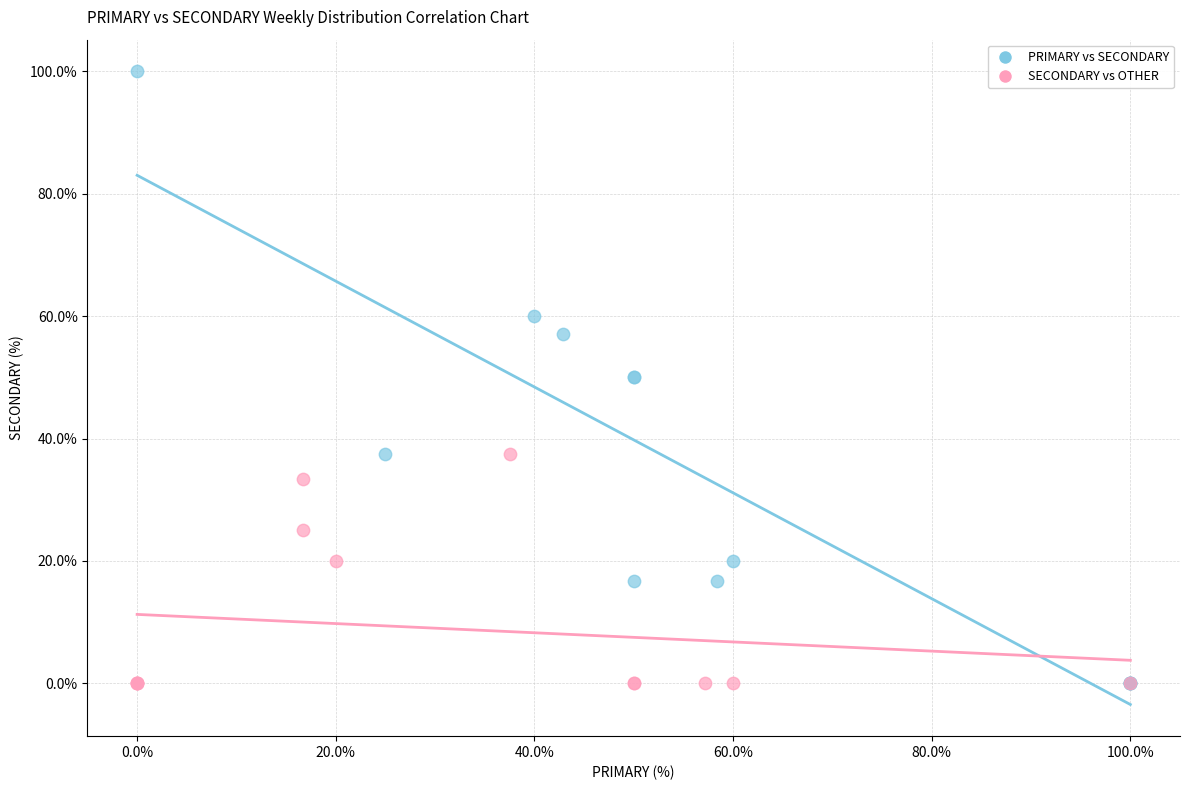

Which series has the largest Y range (max minus min)?

PRIMARY vs SECONDARY